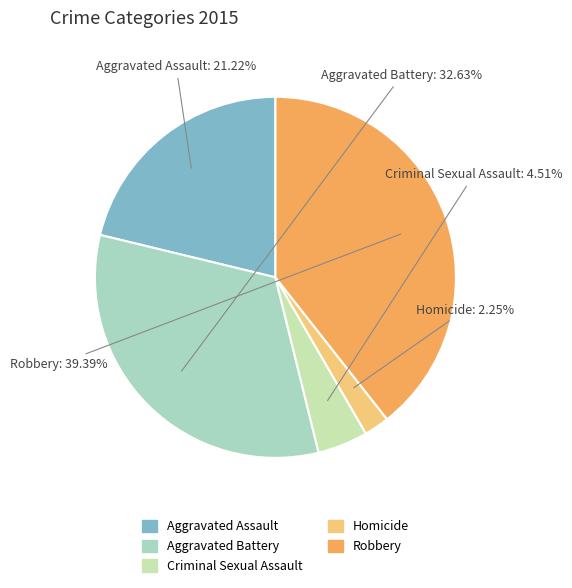

Which slice is the largest?

Robbery